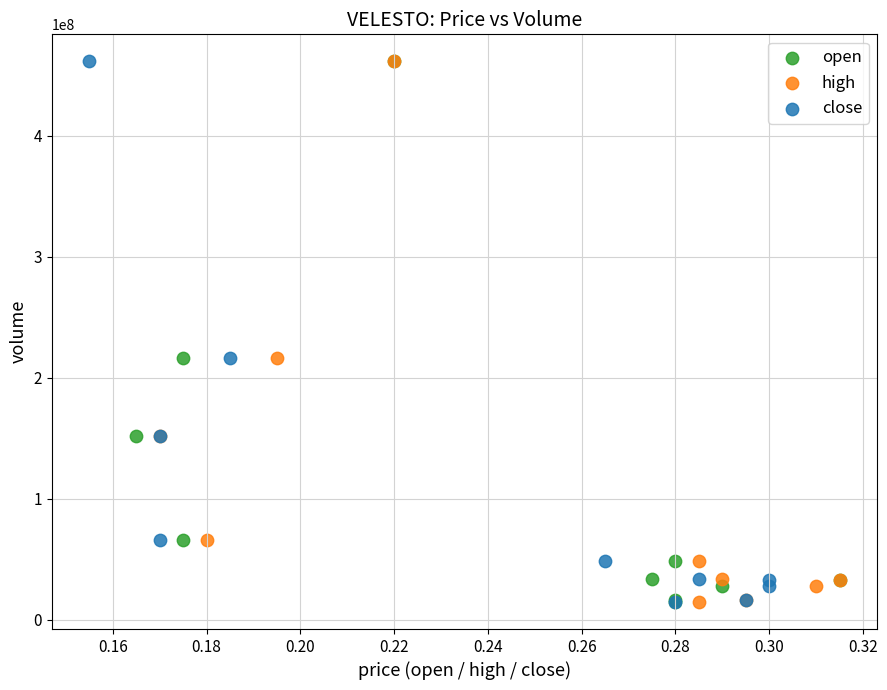

What are all the series names shown in the legend?

open, high, close